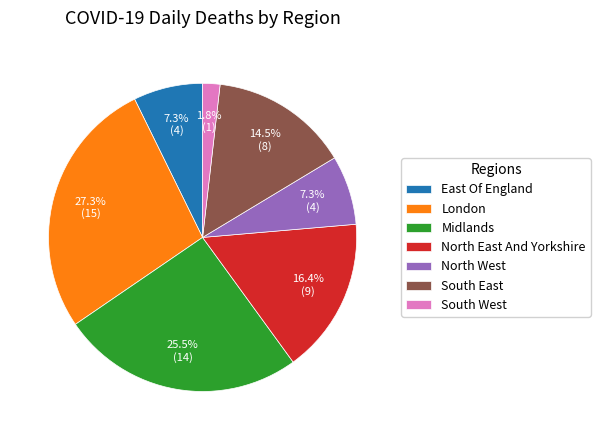

Which has a higher value, South West or East Of England?

East Of England